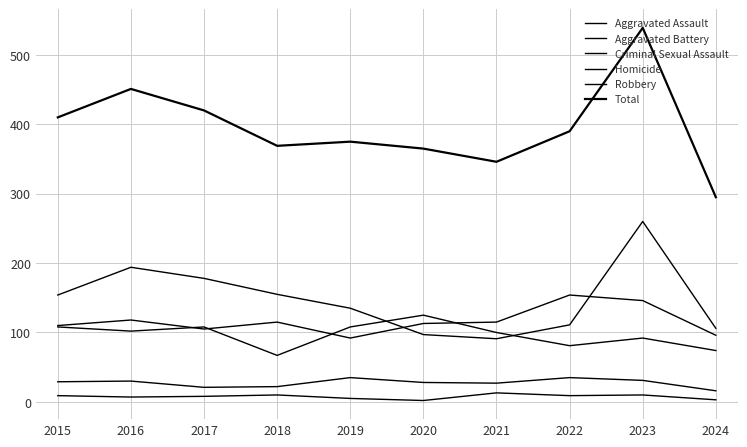

True or false: Homicide and Criminal Sexual Assault cross at least once.

False